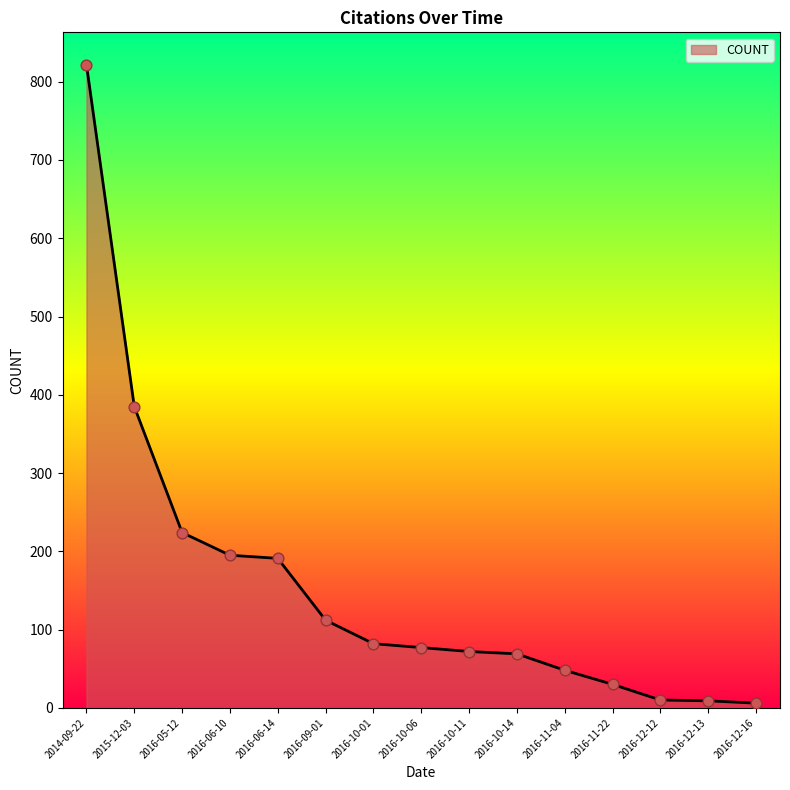

Which has a higher value, 2016-10-14 or 2016-10-01?

2016-10-01